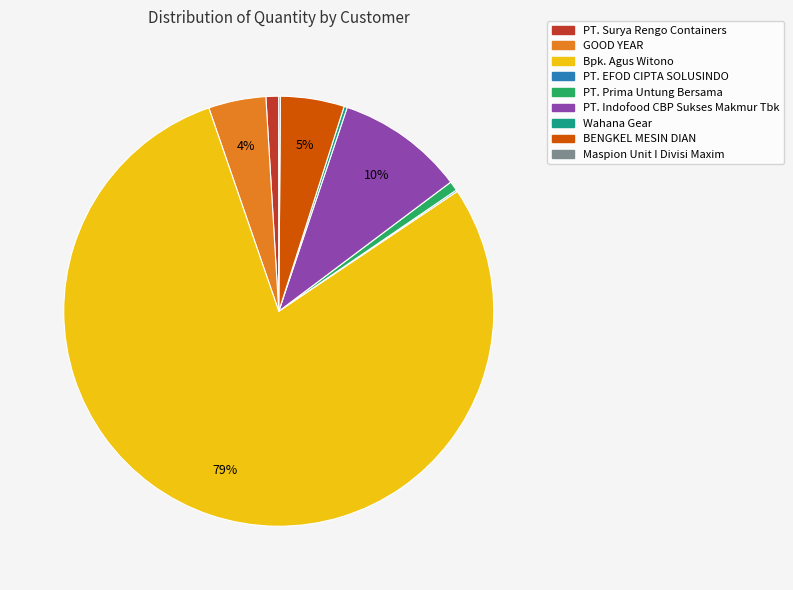

True or false: PT. Surya Rengo Containers accounts for 7% of the total.

False